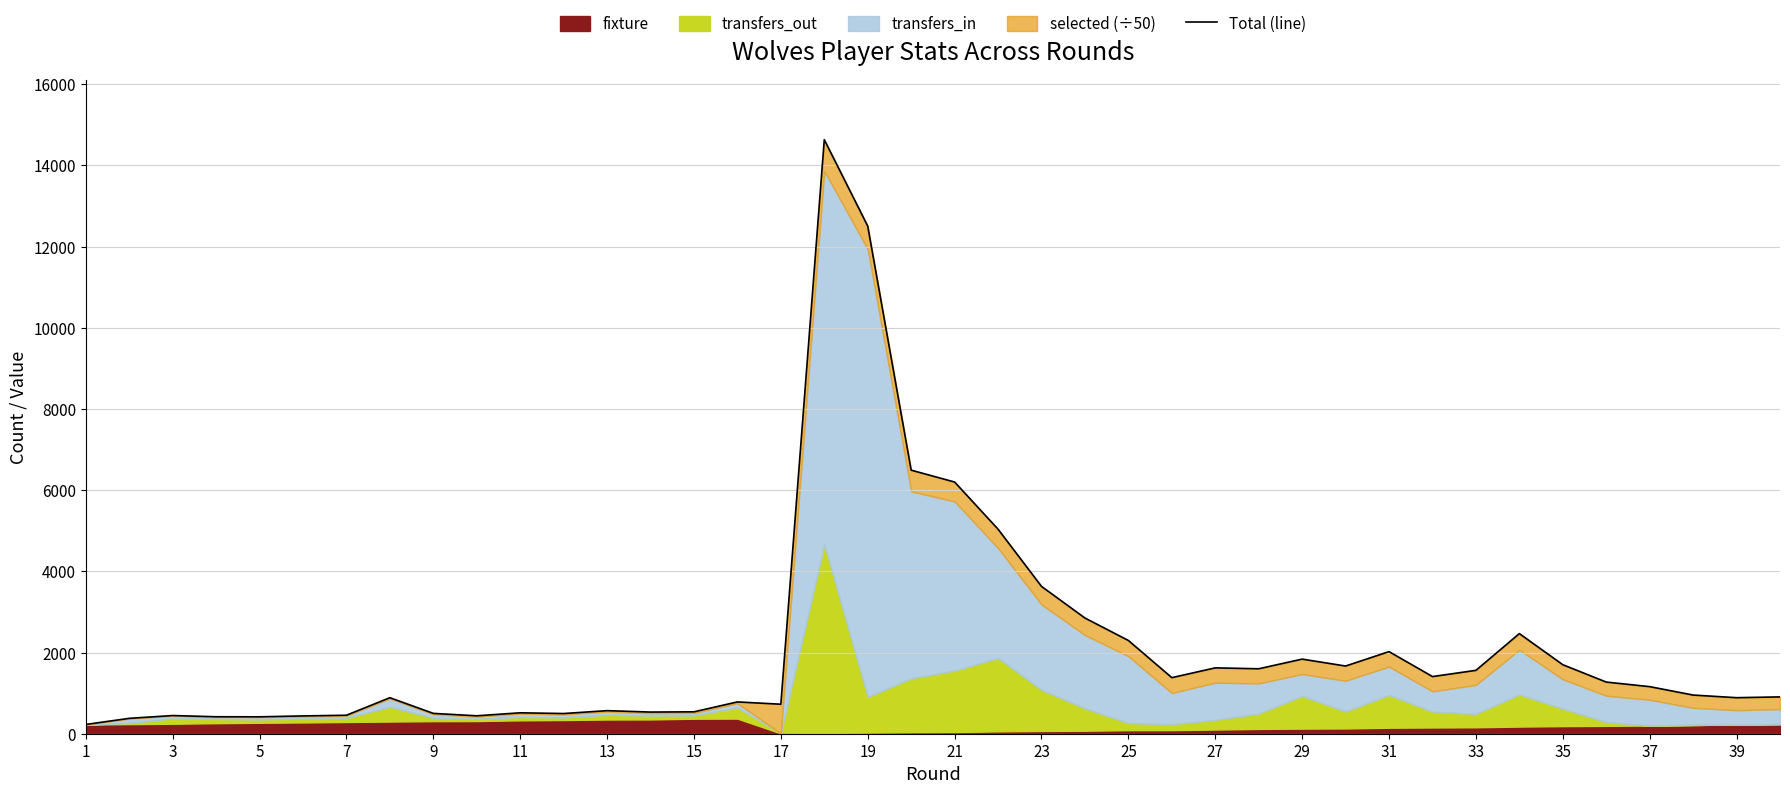

At which category does the chart reach its minimum across all series?

1